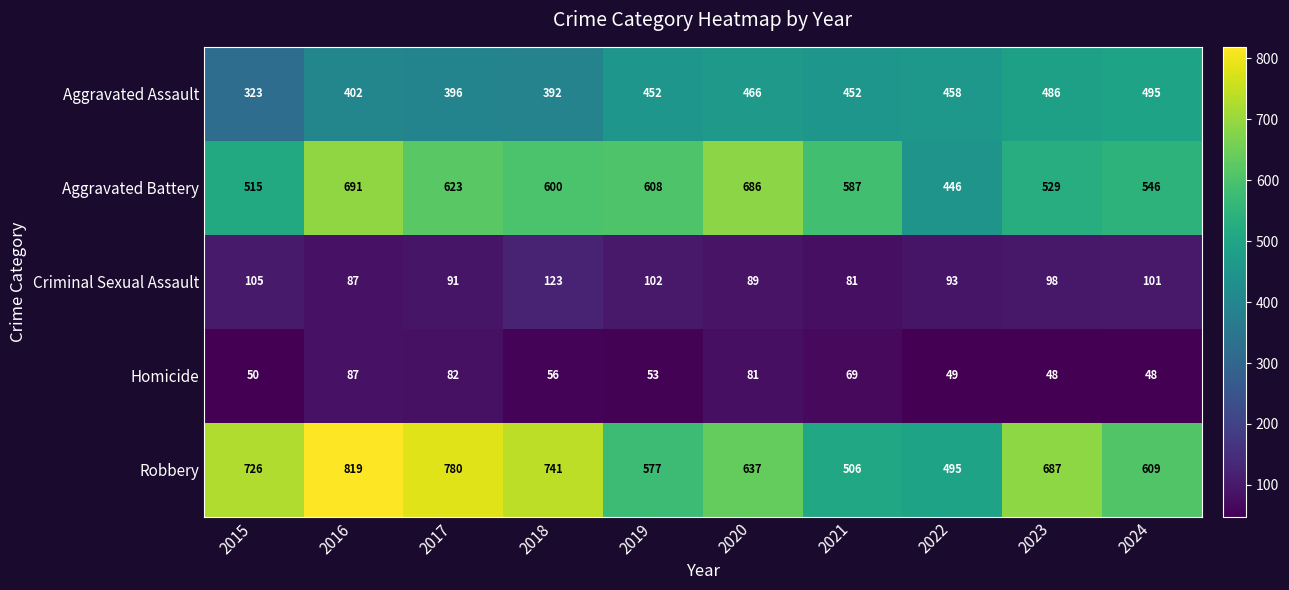

Between 2017 and 2021, which series saw the biggest shift?

Robbery